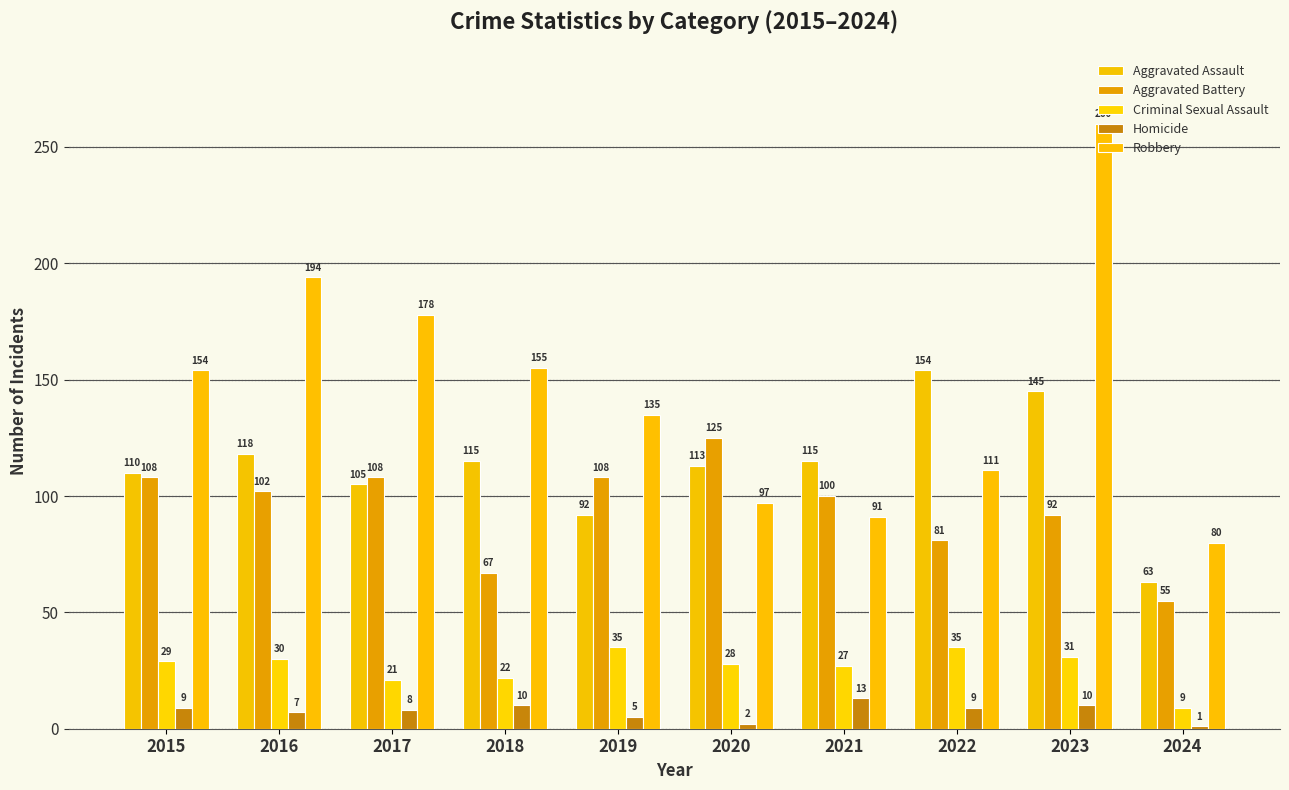

Which series has the largest total across all categories?

Robbery